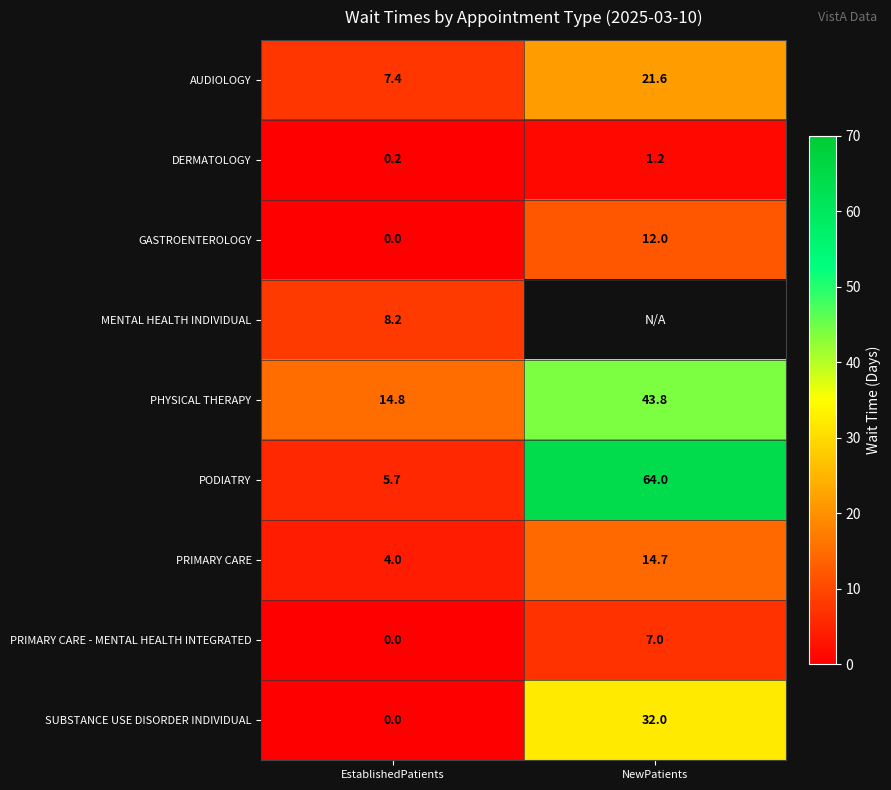

How many series are shown in this chart?

9